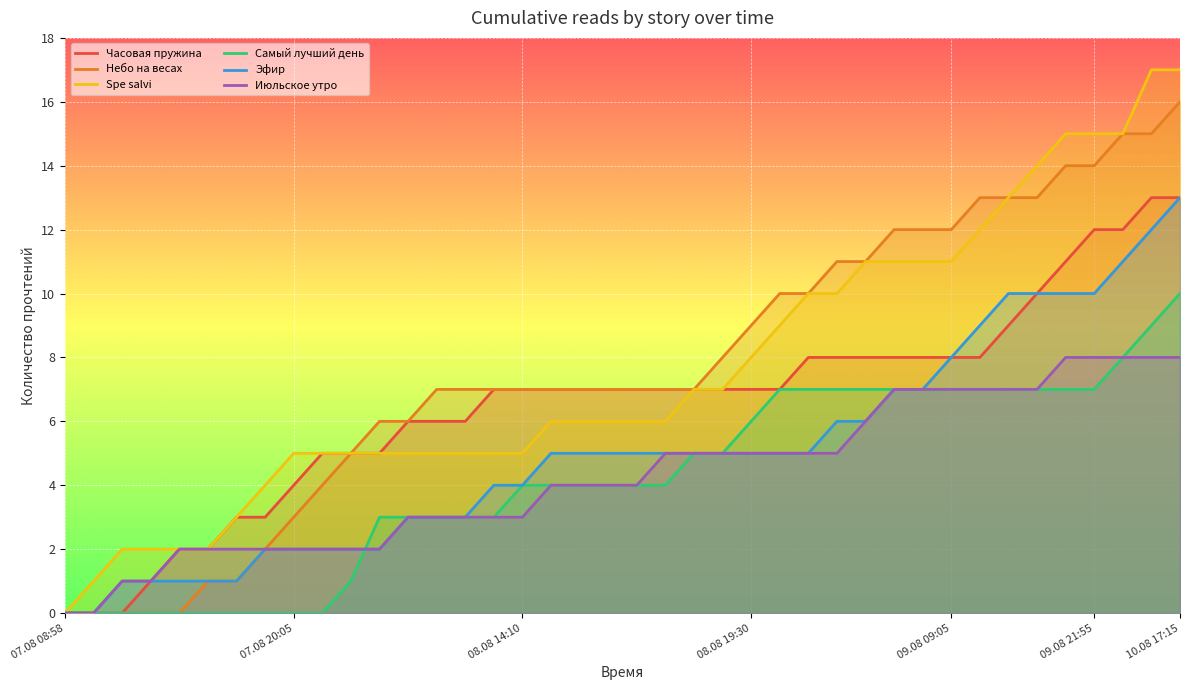

At 09.08 21:55, list the series in order from largest to smallest.

Spe salvi, Небо на весах, Часовая пружина, Эфир, Июльское утро, Самый лучший день